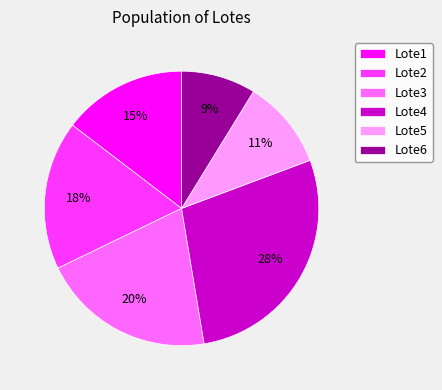

Is it true that Lote3 is 20% of the pie?

True